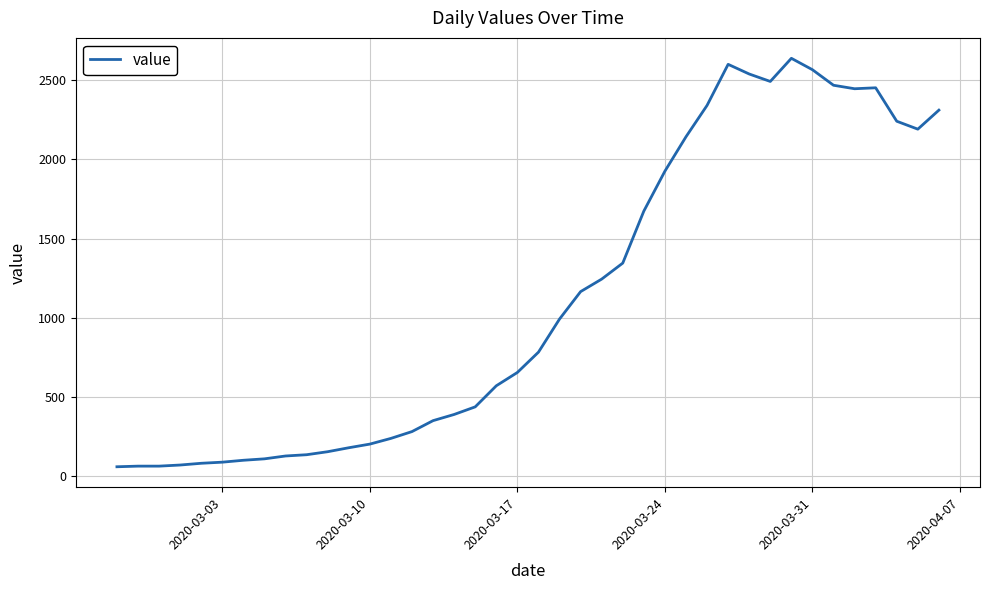

What is the greatest value displayed?

2638